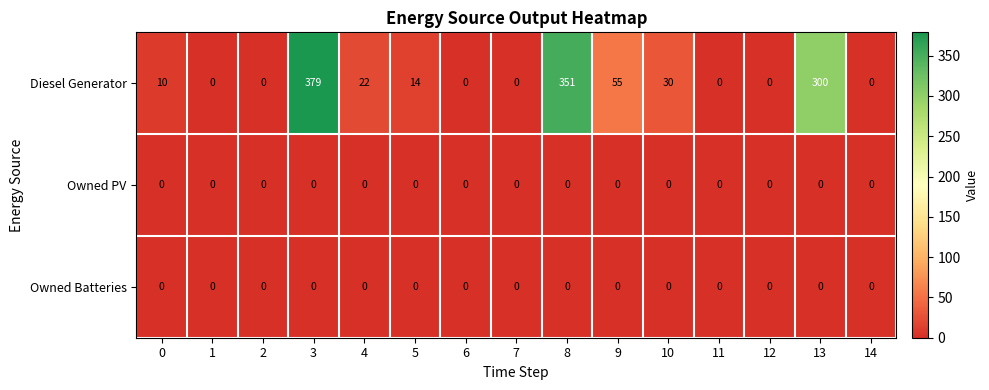

Which category has the highest value across all series?

3